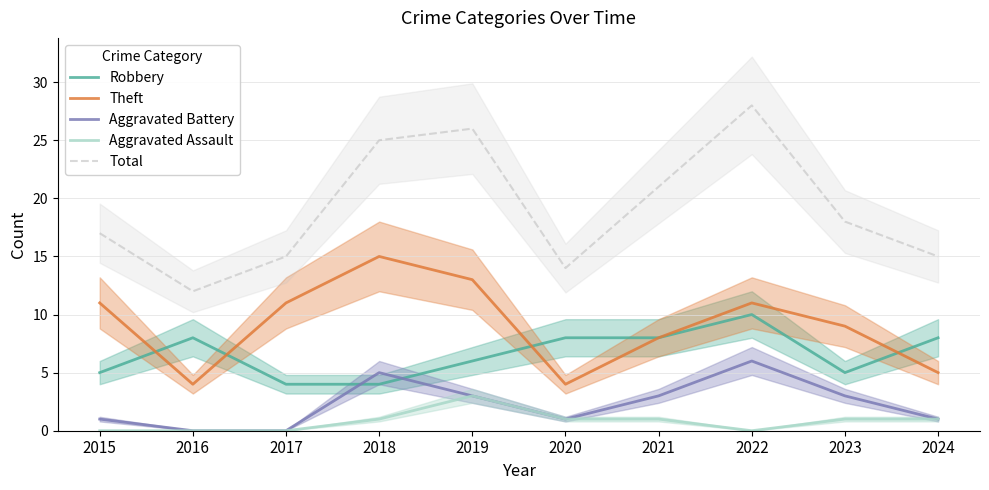

Which series has the widest spread of values?

Total